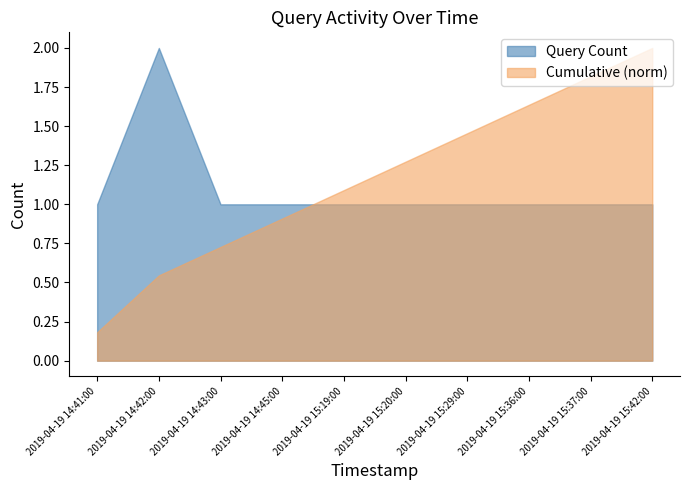

What is the average value?

1